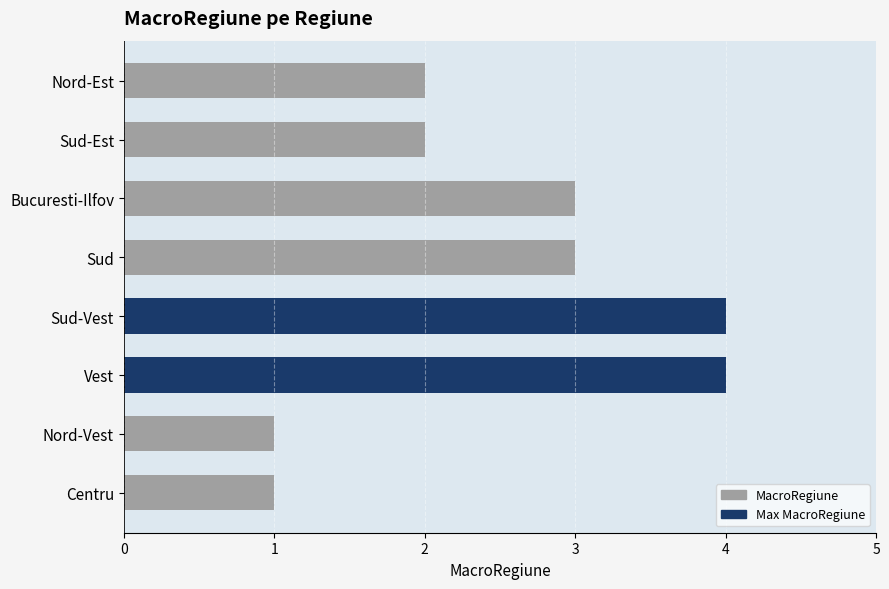

Reading bottom to top, extract all data points from this chart.

Centru=1	Nord-Vest=1	Vest=4	Sud-Vest=4	Sud=3	Bucuresti-Ilfov=3	Sud-Est=2	Nord-Est=2